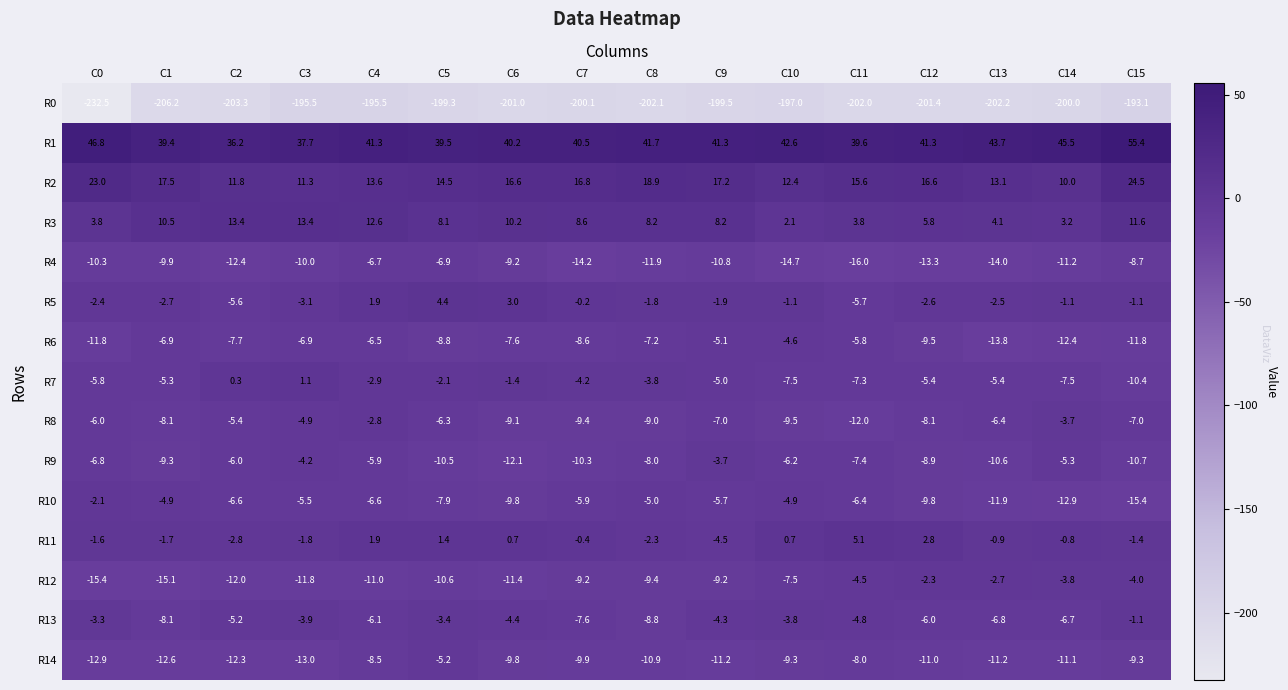

What is the approximate value of R6 at C14?

-12.4